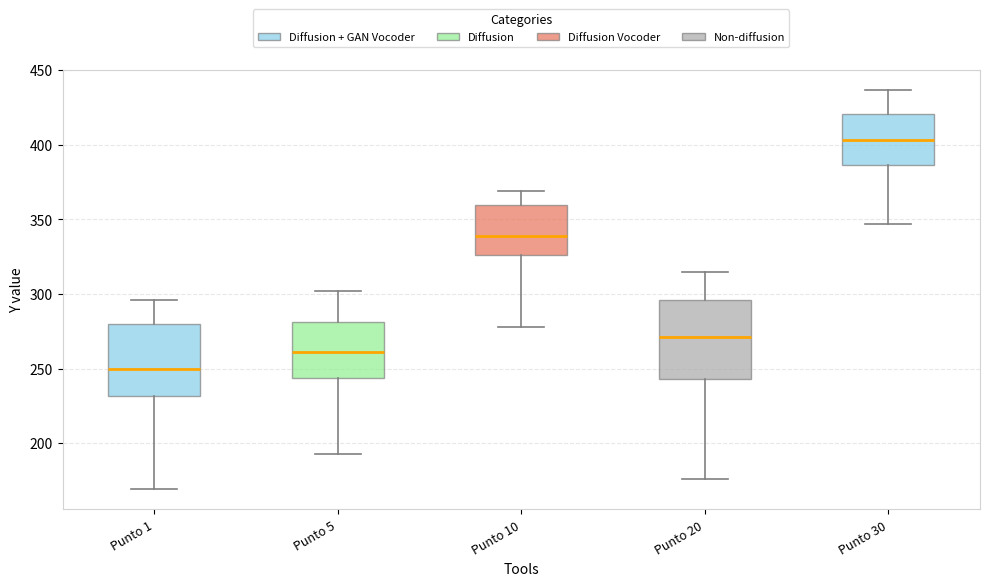

Reading left to right, transcribe this box plot: for each box, give where its median line is, the range the box spans, and where its two whiskers end, as read against the y-axis. The values are not printed on the chart, so give them approximately, as read against the axis.

Punto 1: median 250, box 230 to 280, whiskers 170 to 295
Punto 5: median 260, box 245 to 280, whiskers 195 to 300
Punto 10: median 340, box 325 to 360, whiskers 280 to 370
Punto 20: median 270, box 245 to 295, whiskers 175 to 315
Punto 30: median 405, box 385 to 420, whiskers 345 to 435